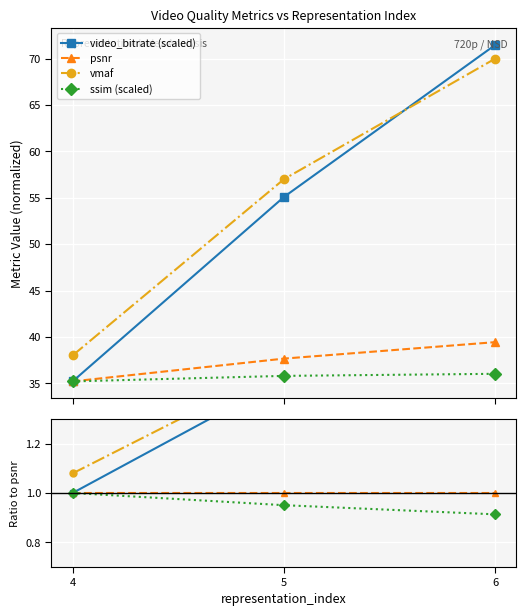

Which series has the largest range (max minus min)?

video_bitrate (scaled)